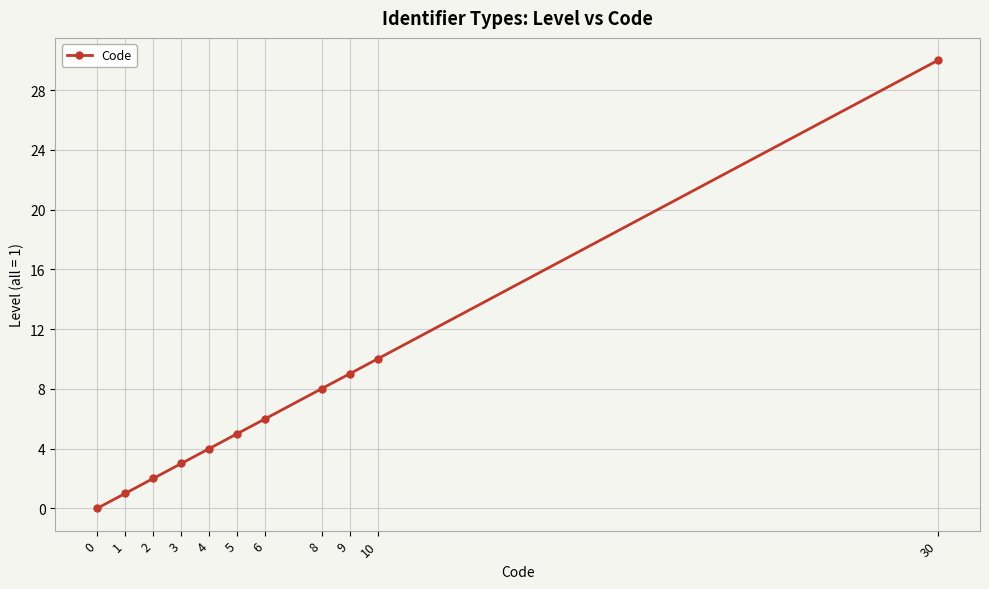

What is the greatest value displayed?

30